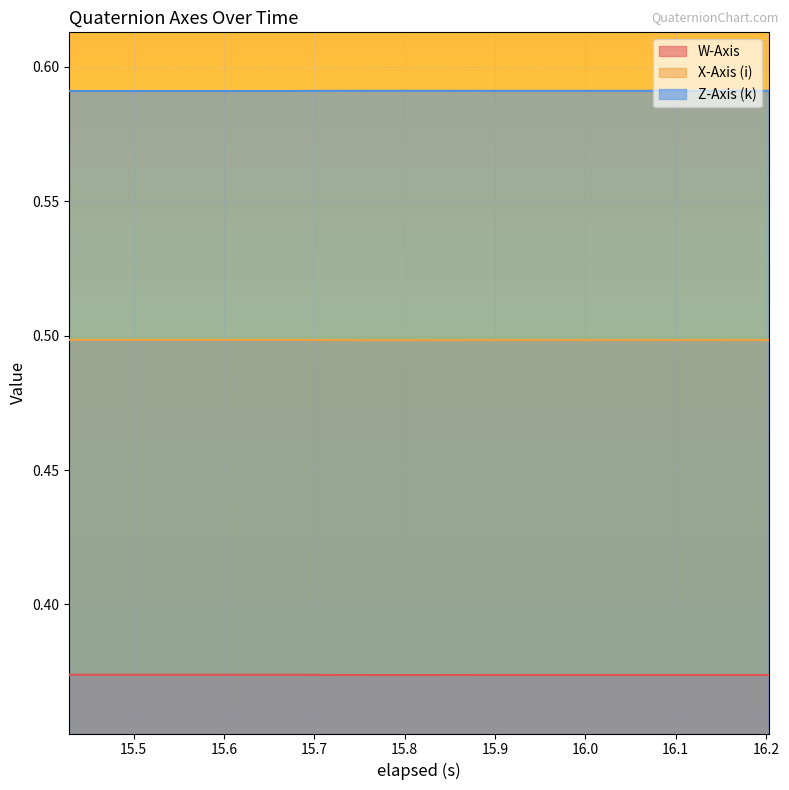

What is the value of the W-Axis point at the 2nd from the left?

0.4